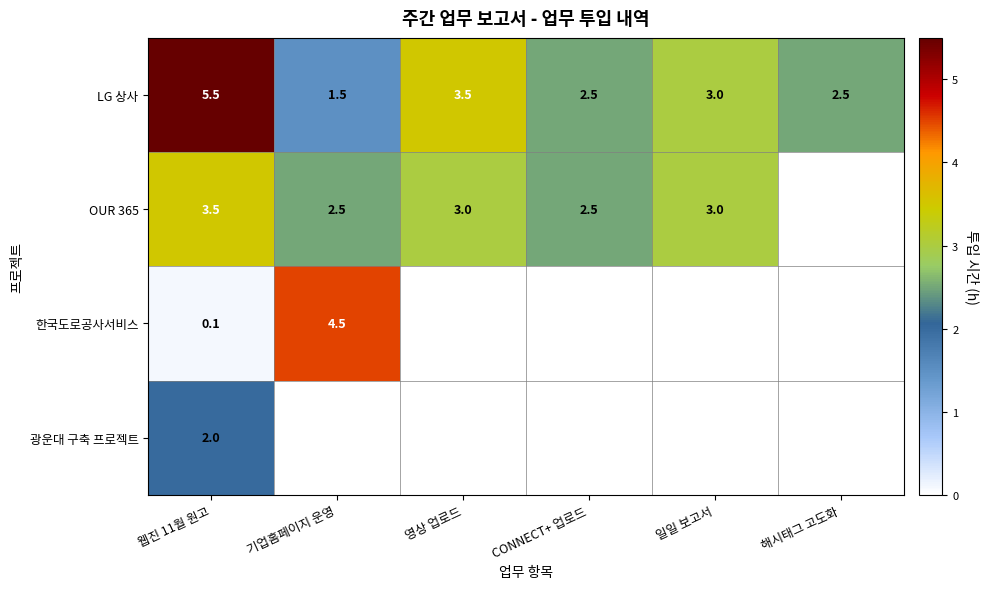

What is the difference between the maximum and minimum values in the LG 상사 series?

4.0